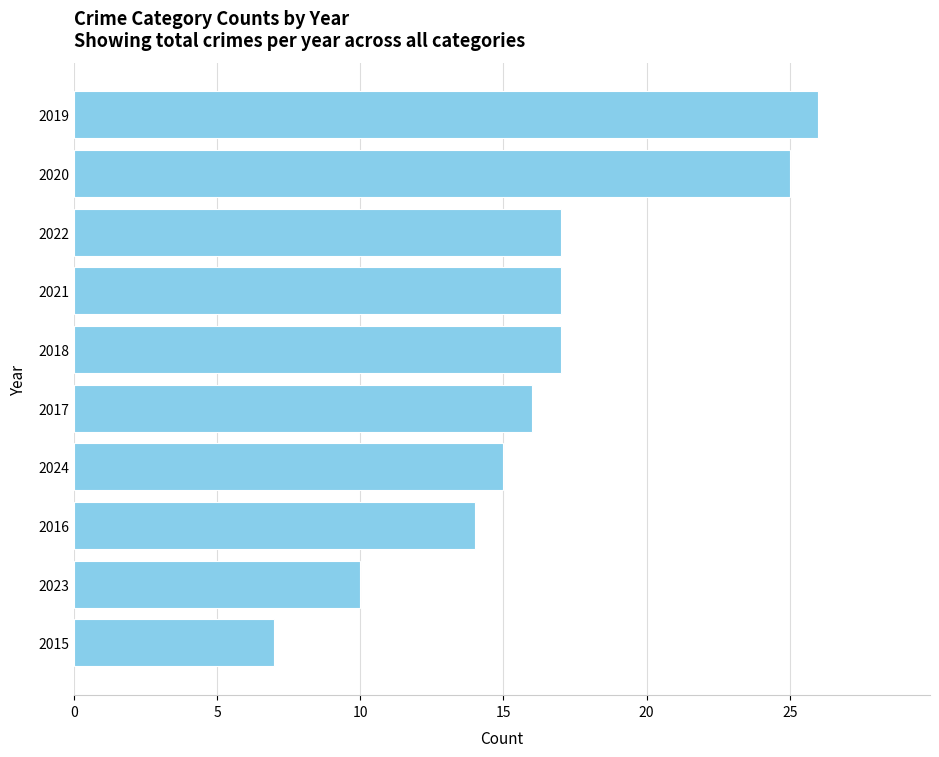

What is the sum of all values?

164